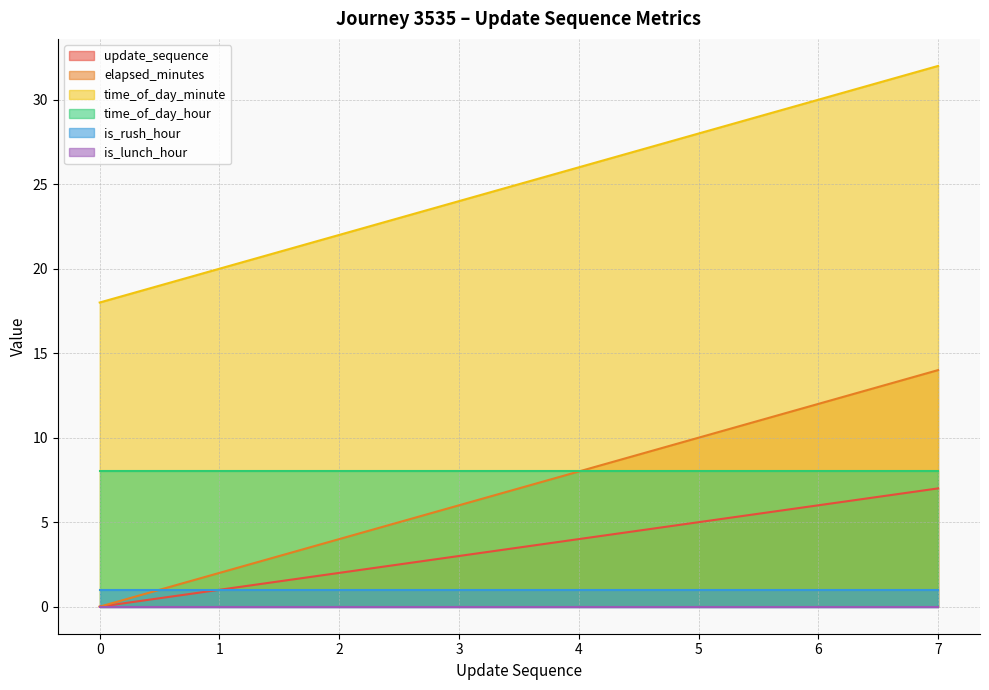

True or false: elapsed_minutes and time_of_day_minute intersect in this chart.

False